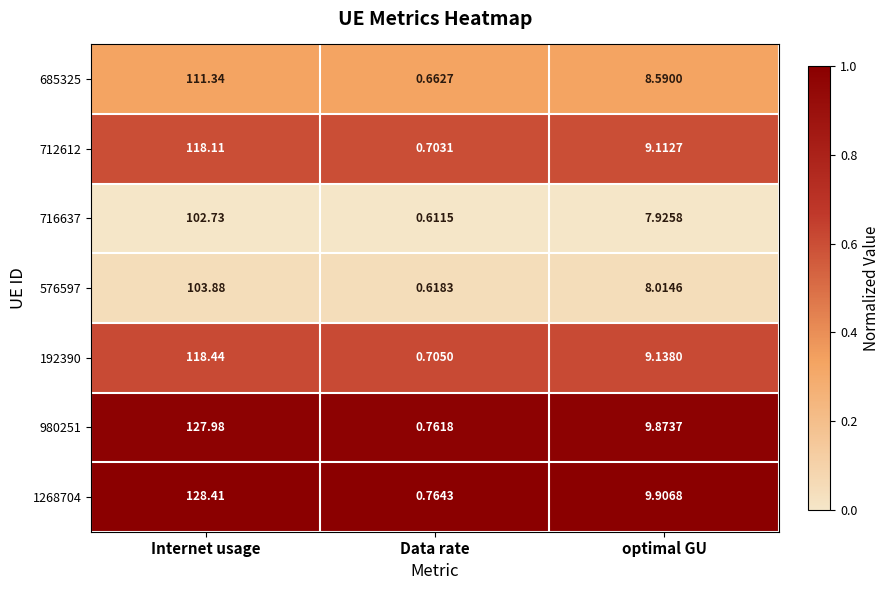

Is the value of 980251 at Data rate greater than the value of 716637 at Internet usage?

No